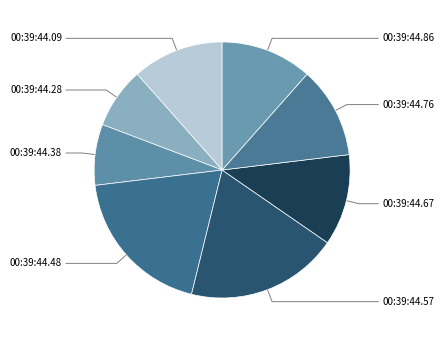

How many slices are in this pie chart?

8